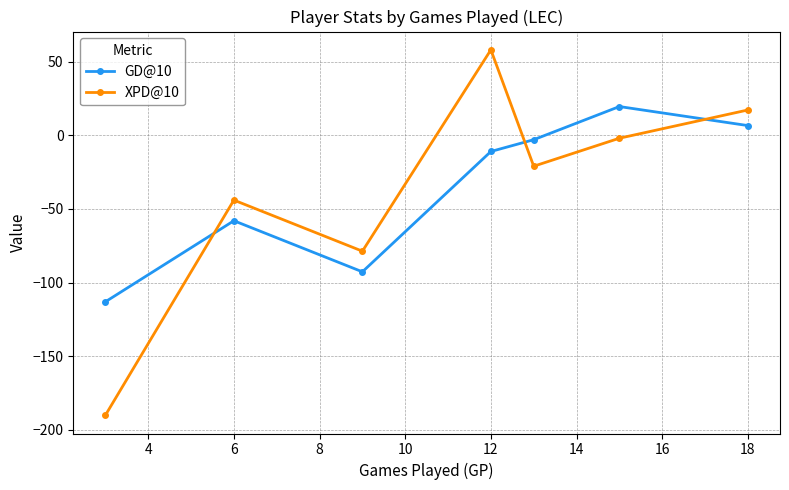

List the series in order of their peak value, lowest first.

GD@10, XPD@10